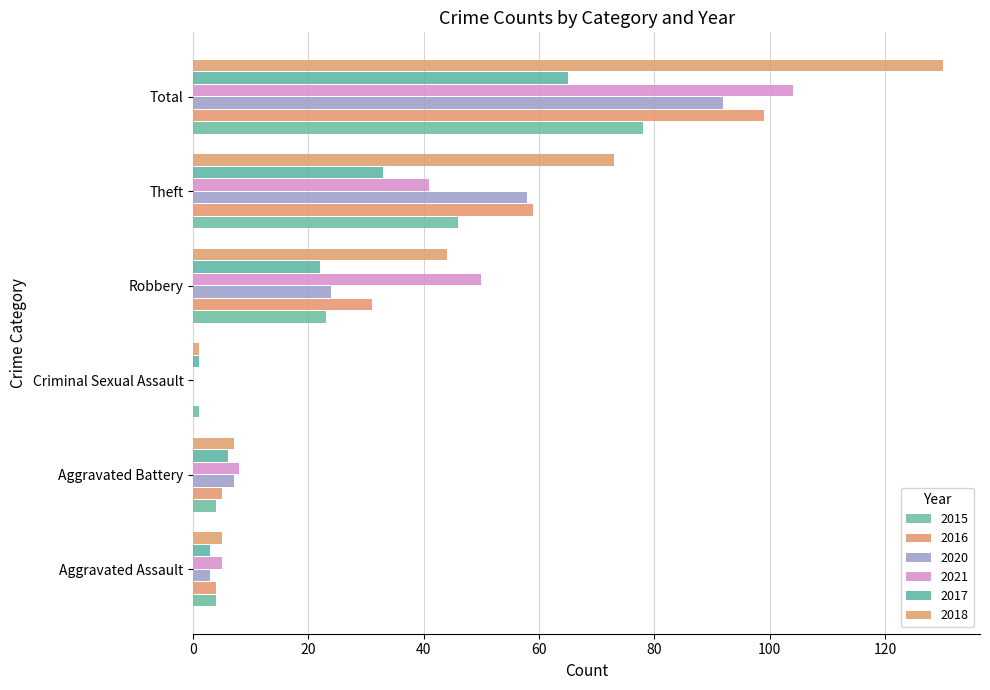

How many categories are shown in the chart?

6